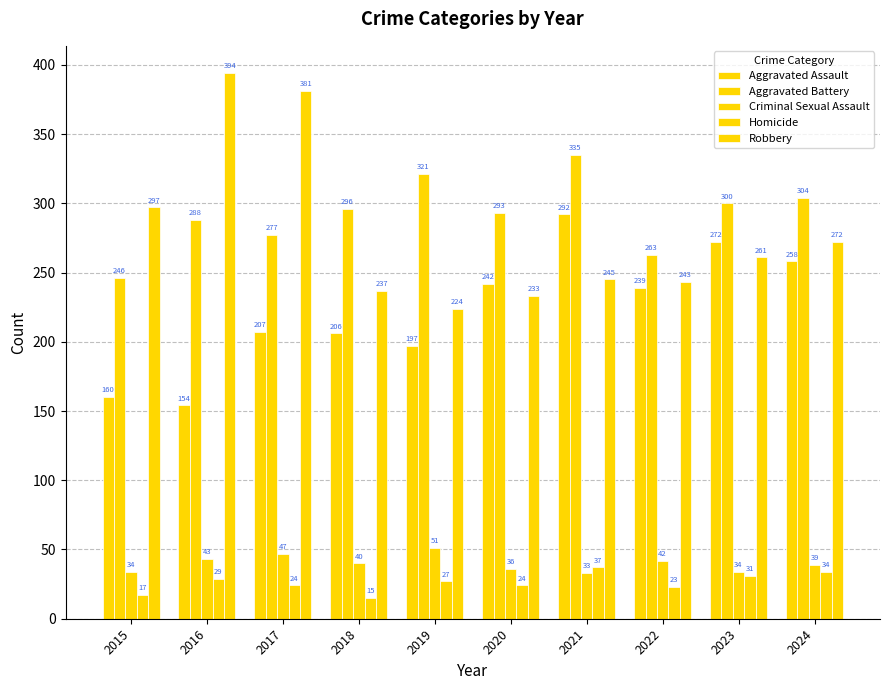

Reading left to right, list all the values displayed in this chart.

Aggravated Assault: 2015=160	2016=154	2017=207	2018=206	2019=197	2020=242	2021=292	2022=239	2023=272	2024=258
Aggravated Battery: 2015=246	2016=288	2017=277	2018=296	2019=321	2020=293	2021=335	2022=263	2023=300	2024=304
Criminal Sexual Assault: 2015=34	2016=43	2017=47	2018=40	2019=51	2020=36	2021=33	2022=42	2023=34	2024=39
Homicide: 2015=17	2016=29	2017=24	2018=15	2019=27	2020=24	2021=37	2022=23	2023=31	2024=34
Robbery: 2015=297	2016=394	2017=381	2018=237	2019=224	2020=233	2021=245	2022=243	2023=261	2024=272